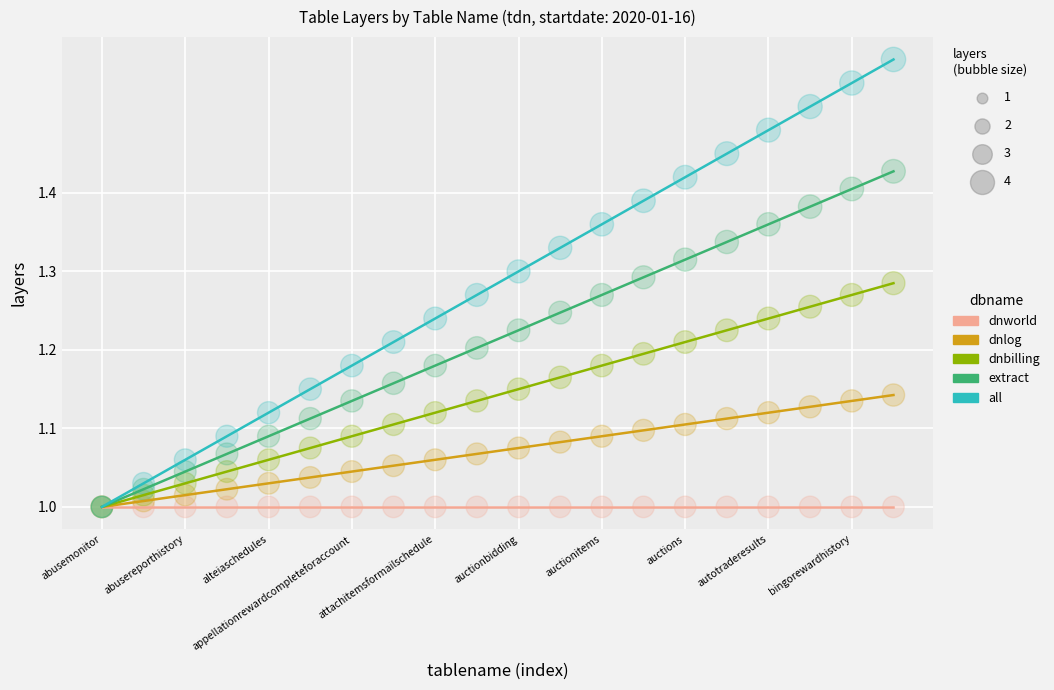

Which series has the largest total across all categories?

all